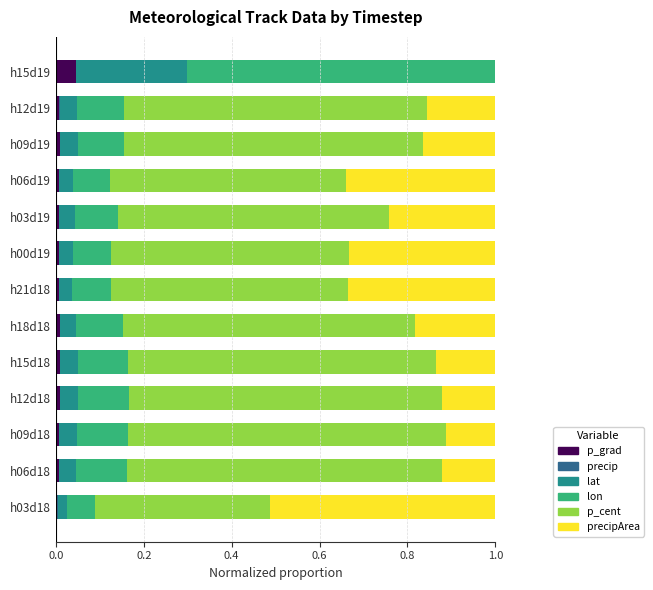

Is it true that p_grad equals 0.0 at h03d19?

True